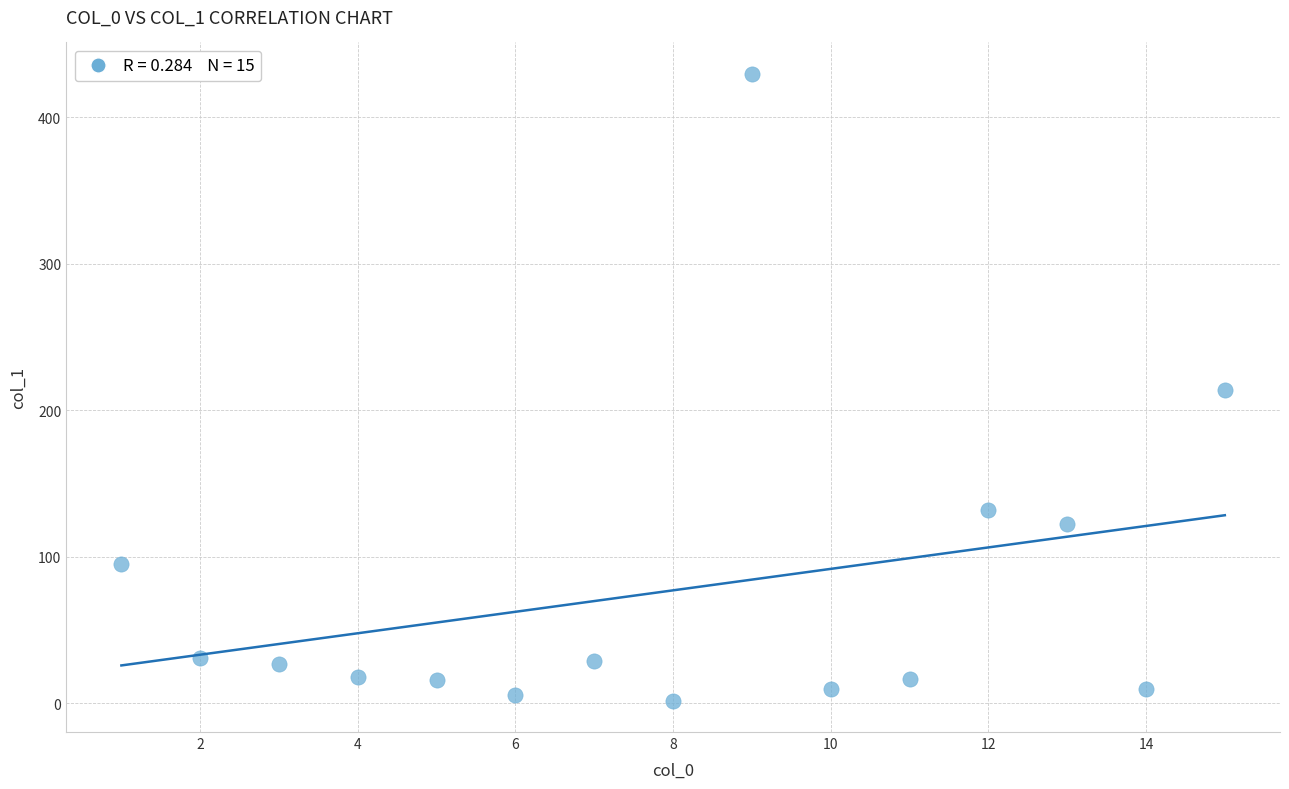

What is the range of Y values (max minus min)?

428.0